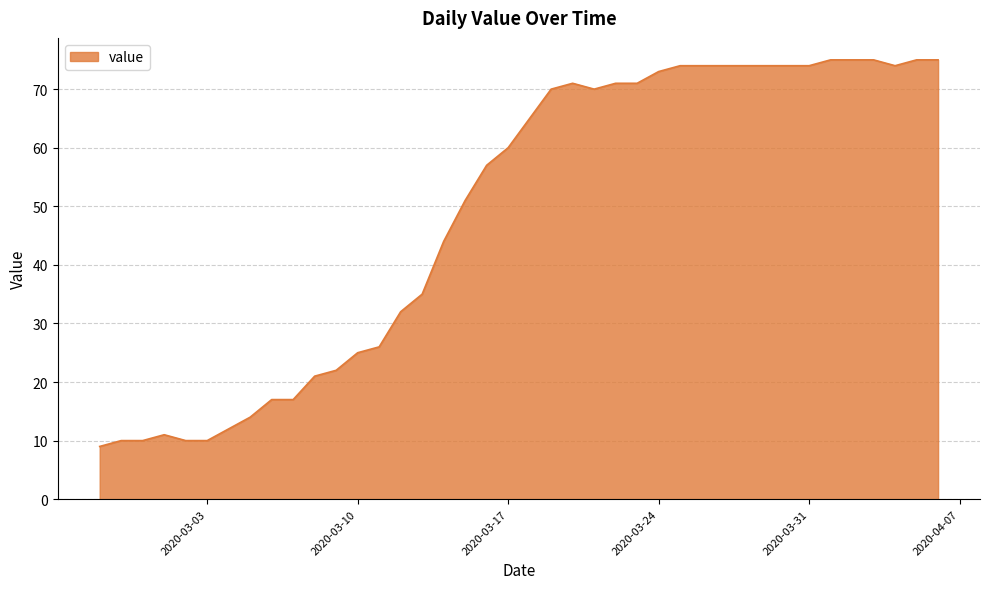

What is the difference between the maximum and minimum values?

66